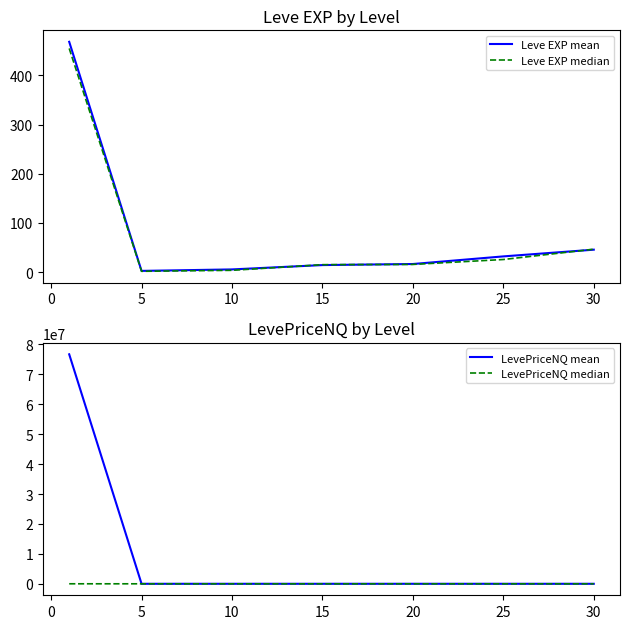

What are all the series names shown in the legend?

Leve EXP mean, Leve EXP median, LevePriceNQ mean, LevePriceNQ median